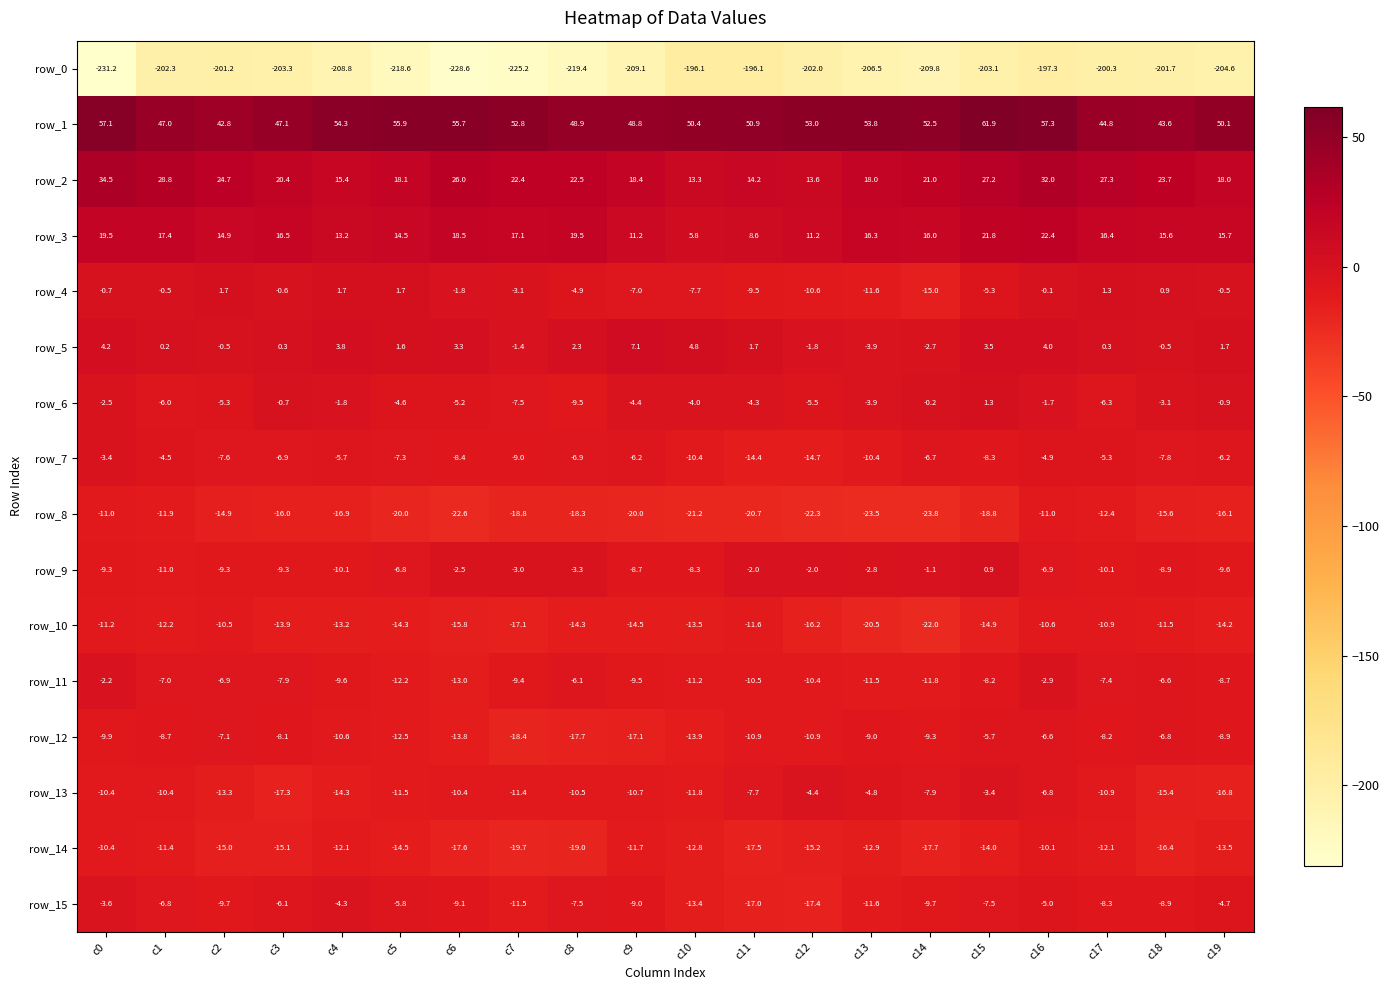

Is it true that row_14 equals -23.7 at c12?

False